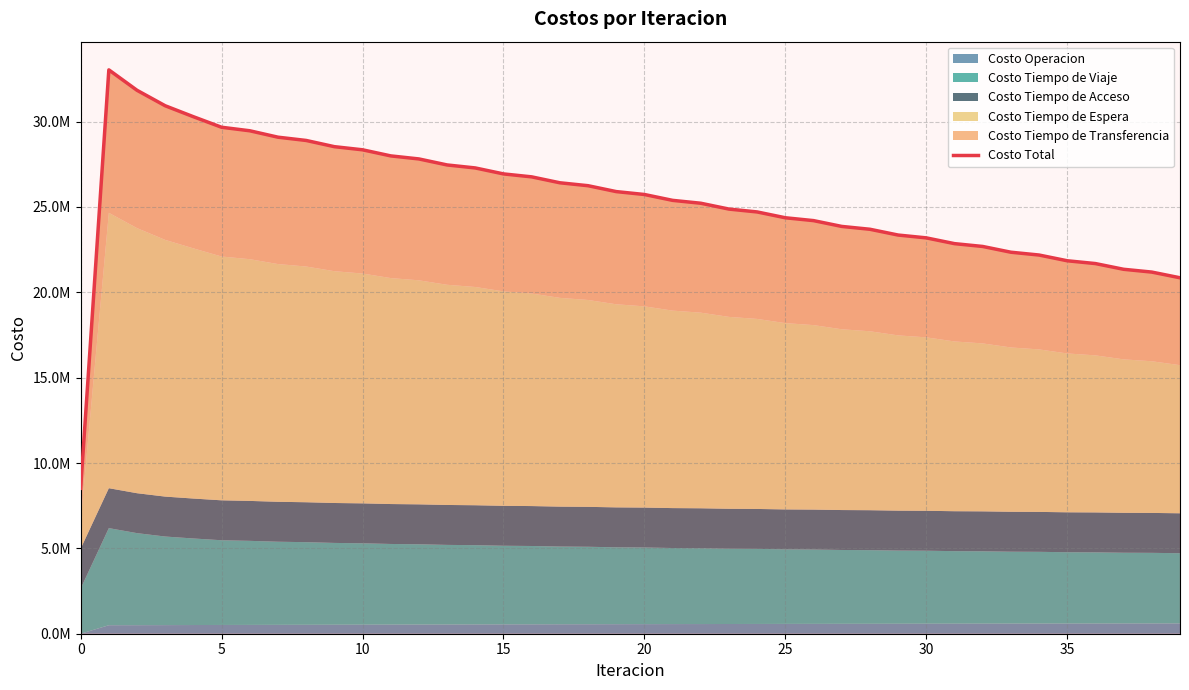

At which label is the value closest to 20776063?

39